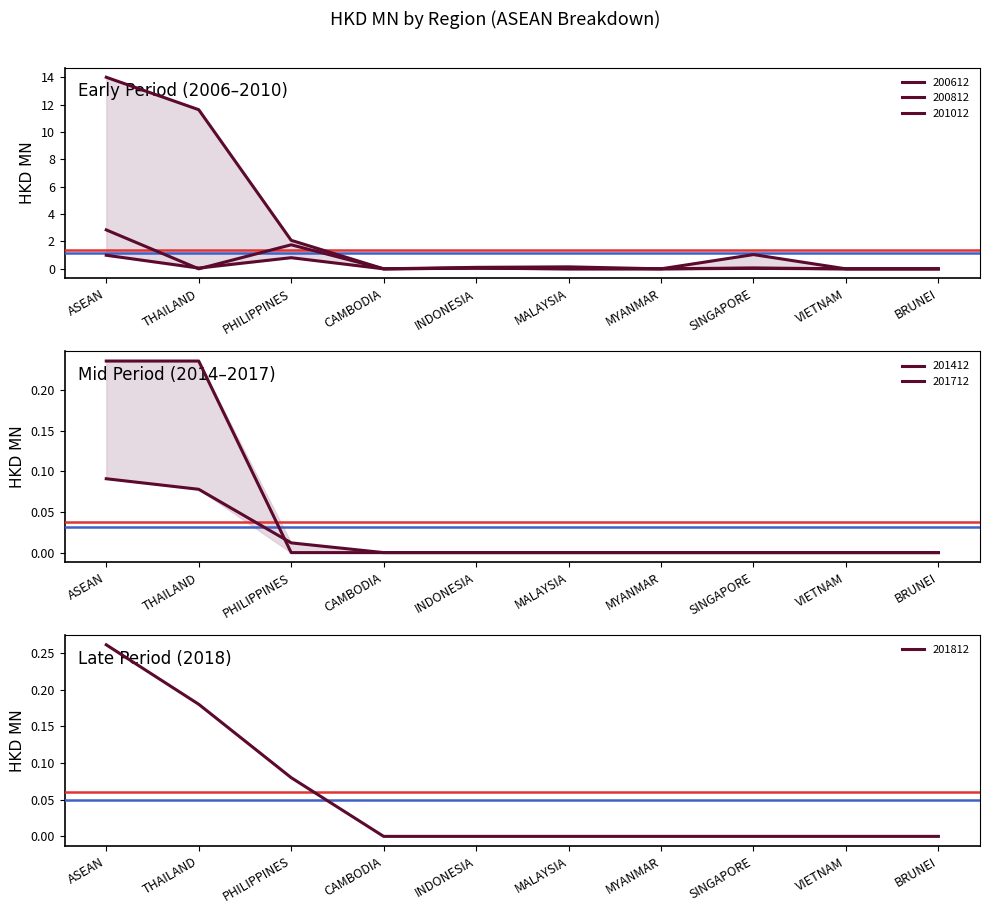

At how many categories does at least one series exceed 2?

3